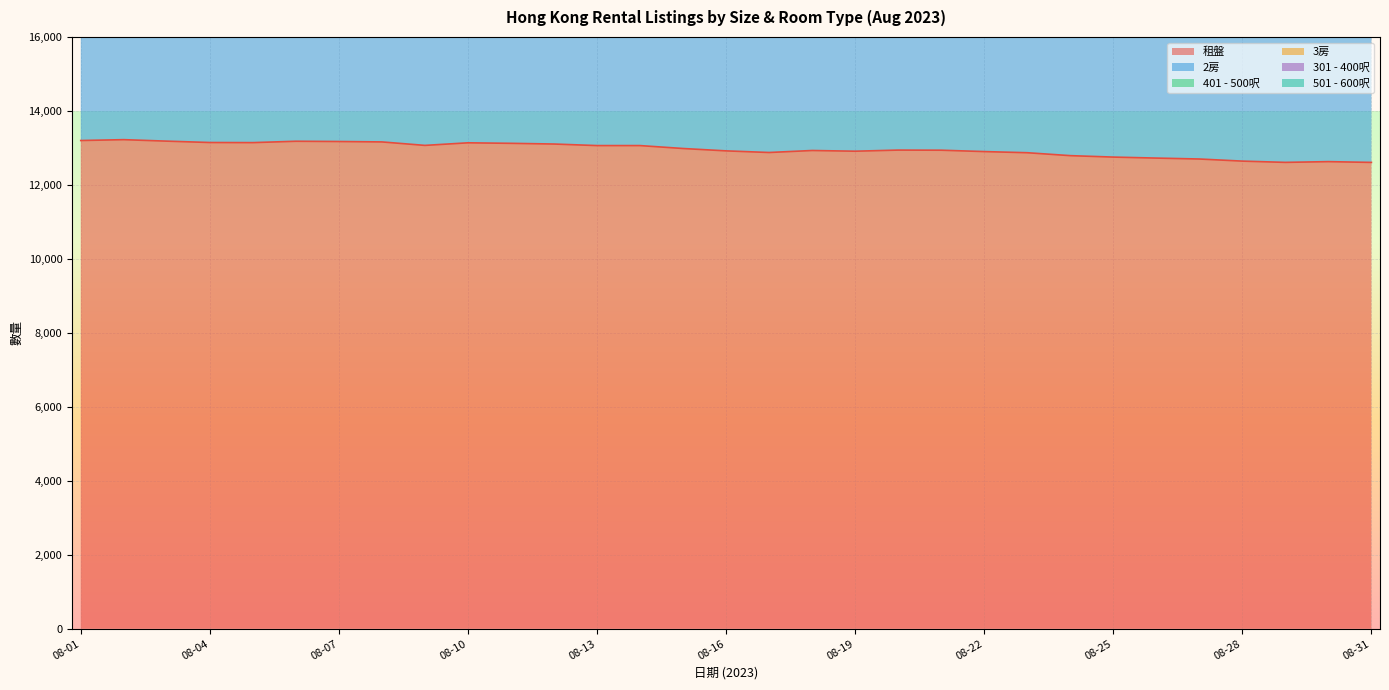

At which category does 301 - 400呎 reach its first local peak?

08-02